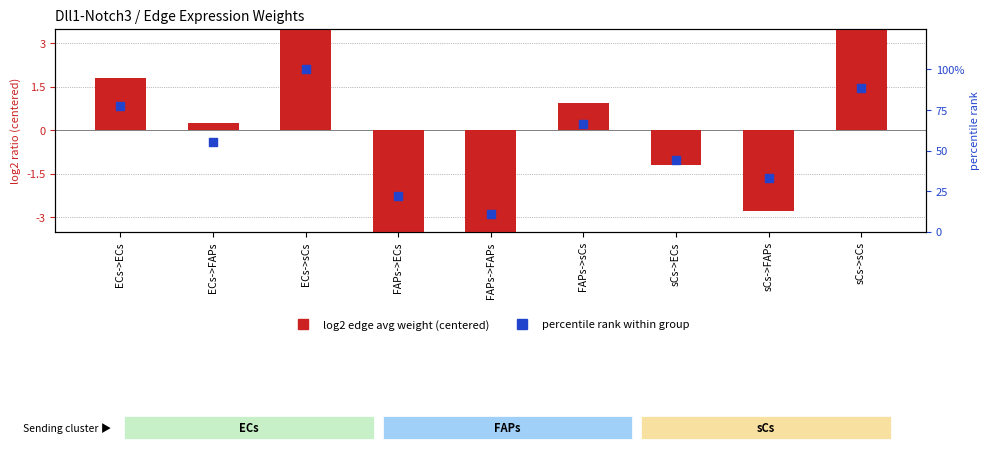

Which series contains the highest Y value?

percentile rank within group